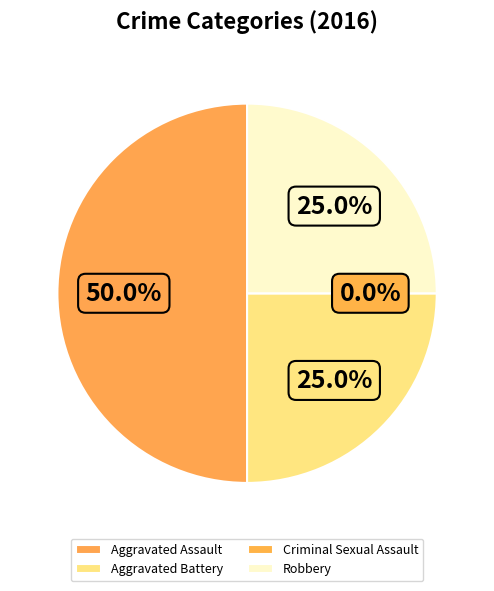

The Criminal Sexual Assault slice represents 1% of the pie. True or false?

False